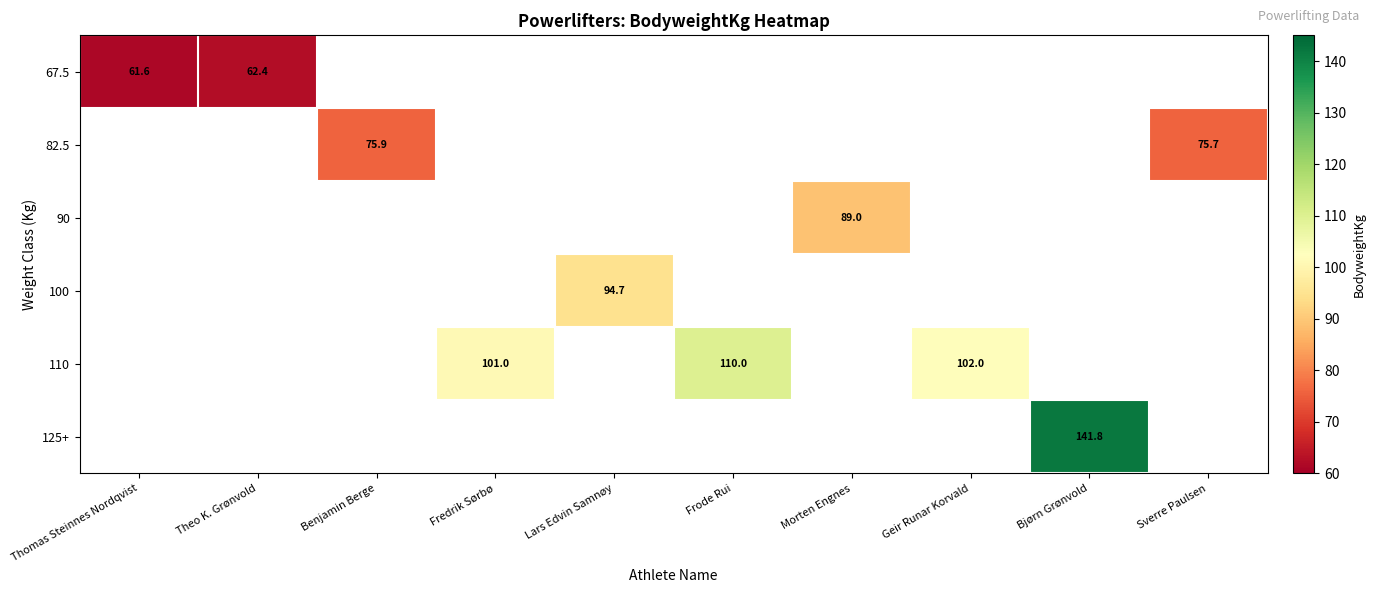

What is the minimum value shown in the chart?

61.6